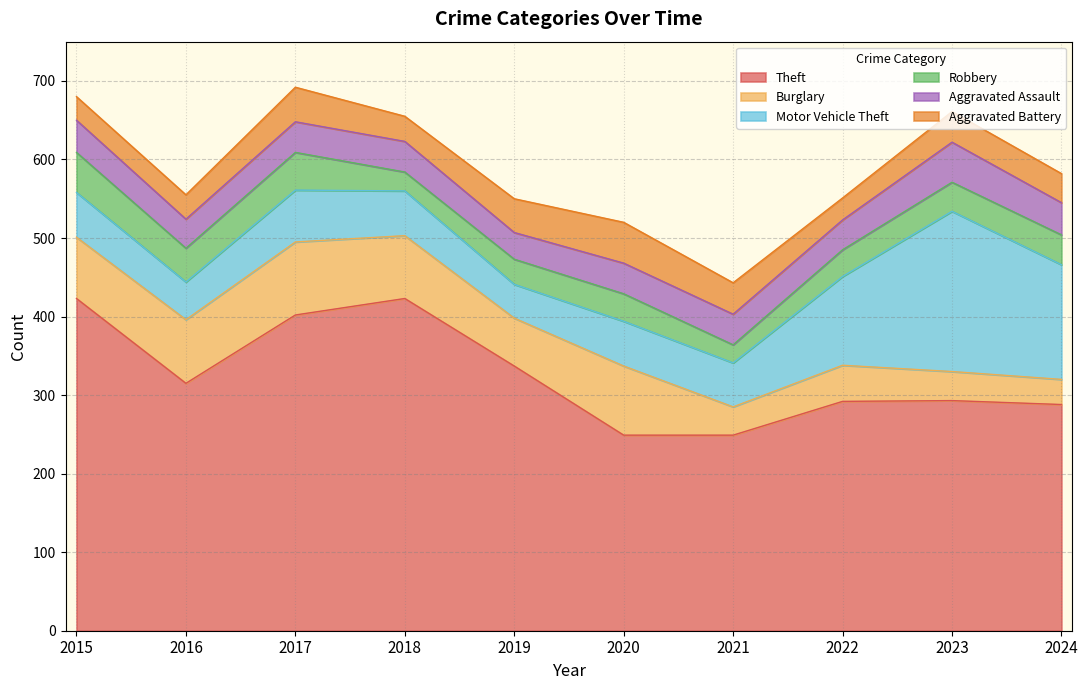

Does the chart display data point markers on the line(s)?

No